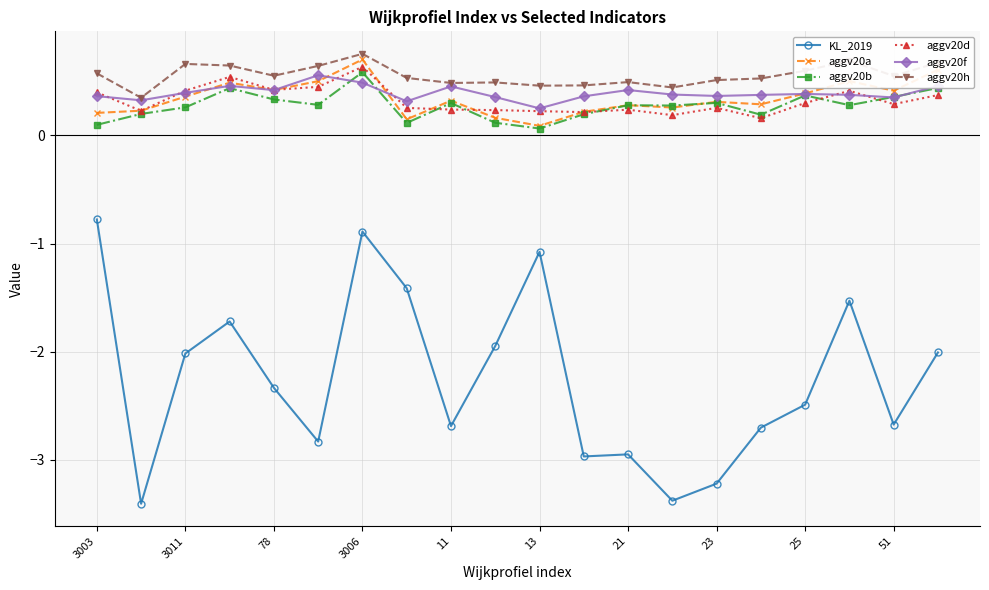

What is the difference between the maximum and minimum values in the KL_2019 series?

2.6